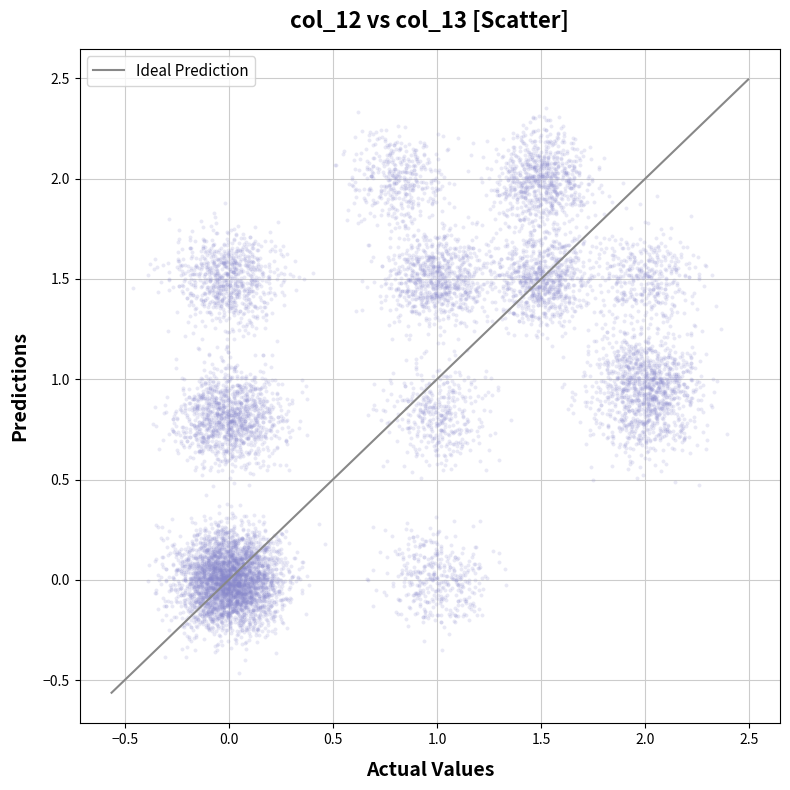

What is the range of Y values (max minus min)?

2.2